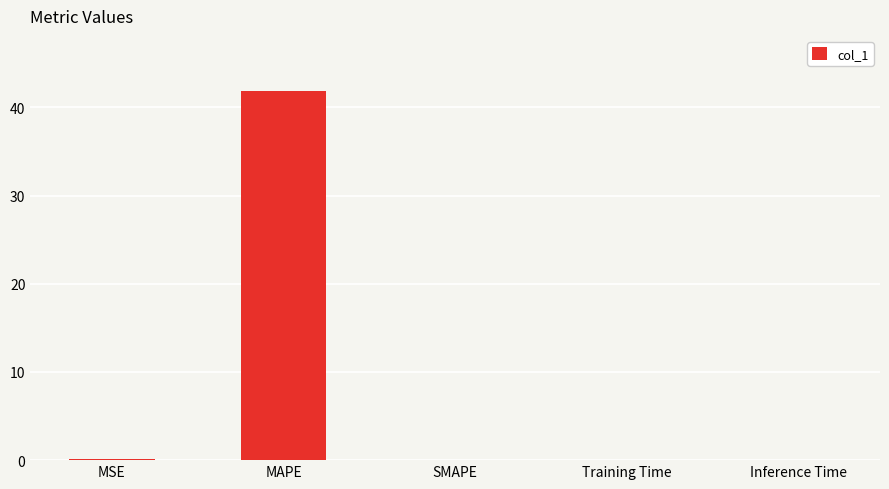

The chart shows a value of 17.4 at MAPE. True or false?

False